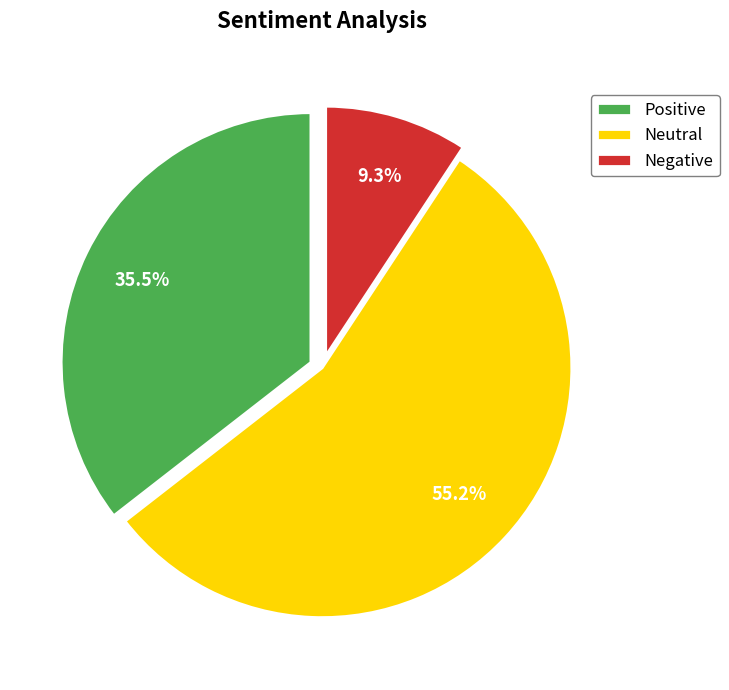

Which slice represents more than half of the pie?

Neutral